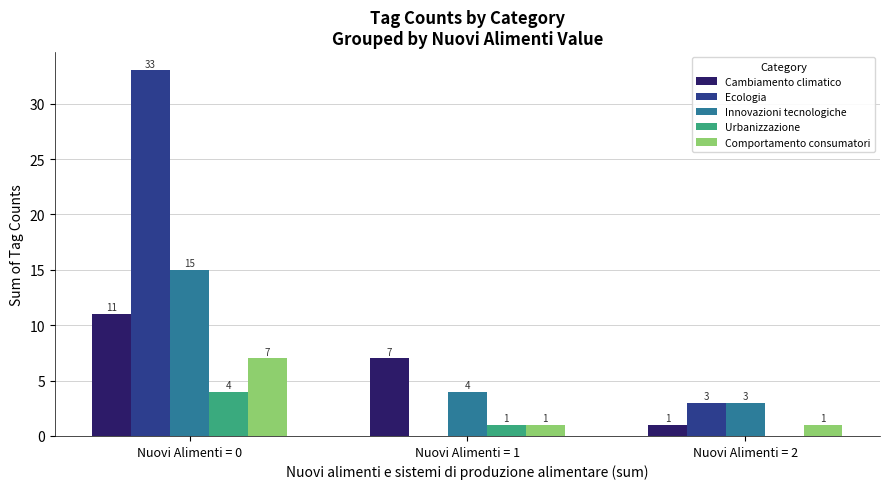

How many values in Urbanizzazione are above zero?

2